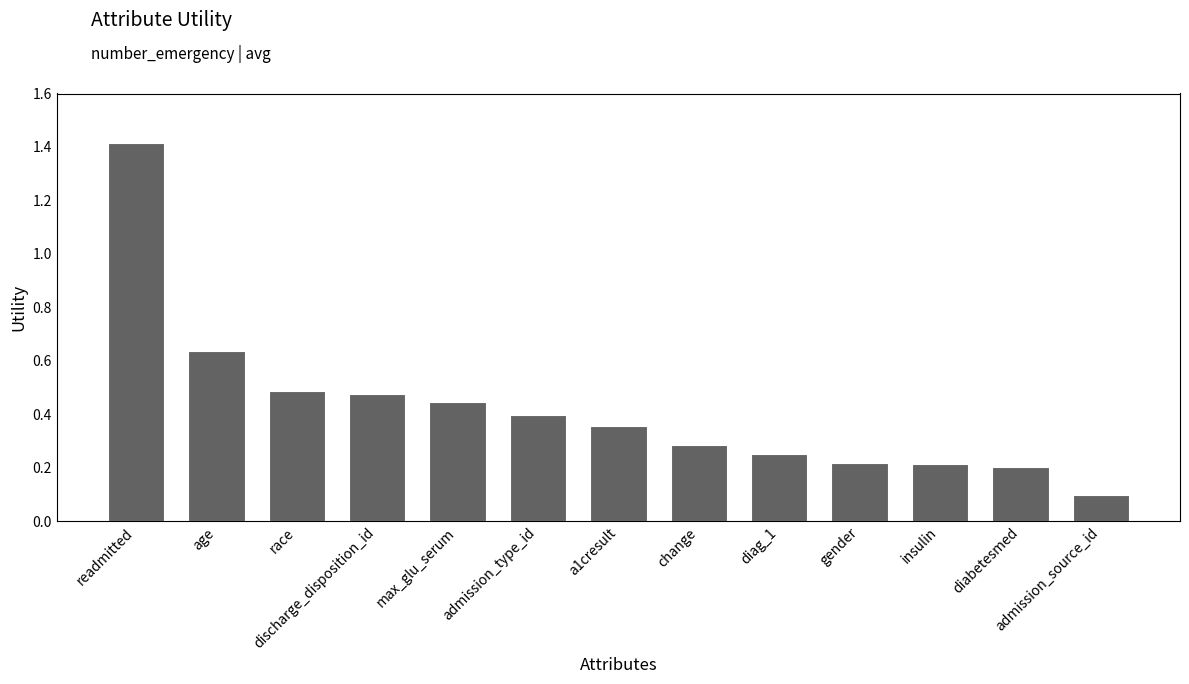

What is the difference between the maximum and minimum values?

1.3